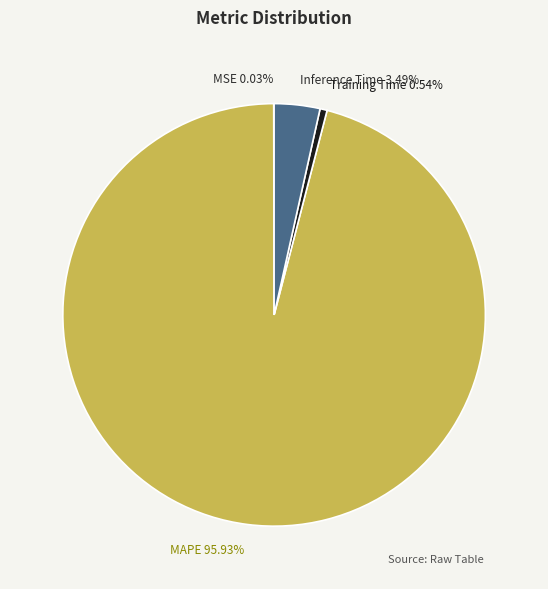

Is Training Time the majority of the pie?

No